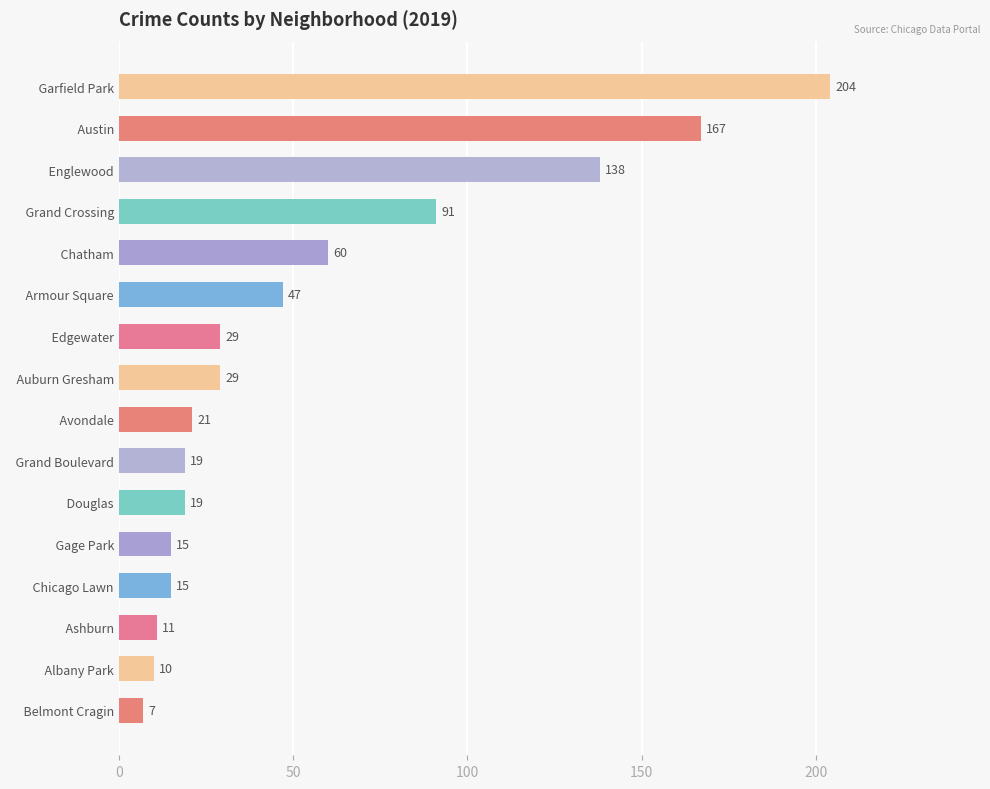

At which label is the value closest to 105?

  Grand Crossing